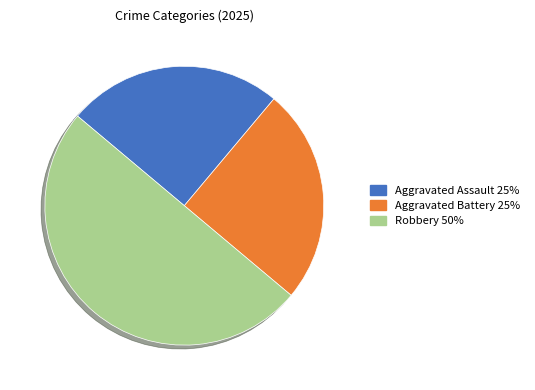

Is the sum of Robbery and Aggravated Battery greater than half?

Yes